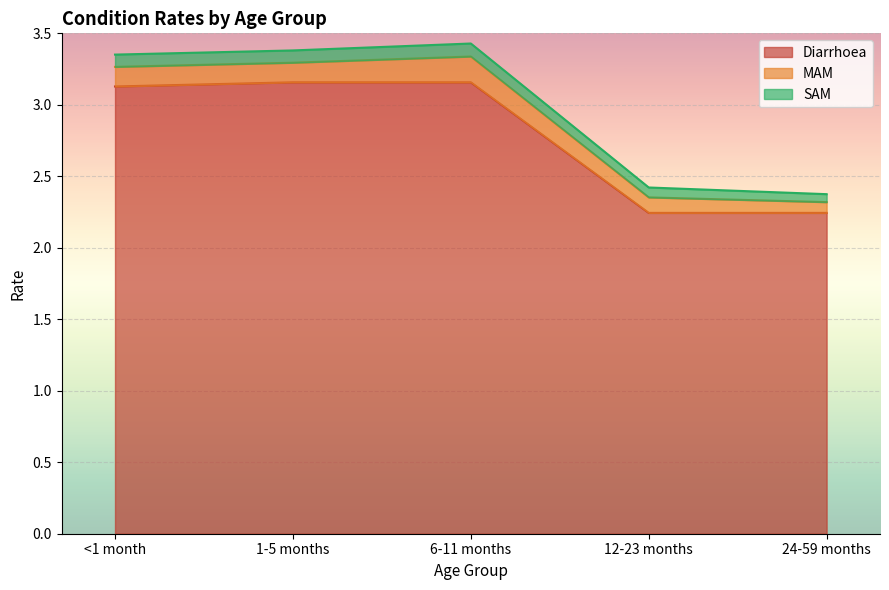

At which label is Diarrhoea closest to 2?

12-23 months